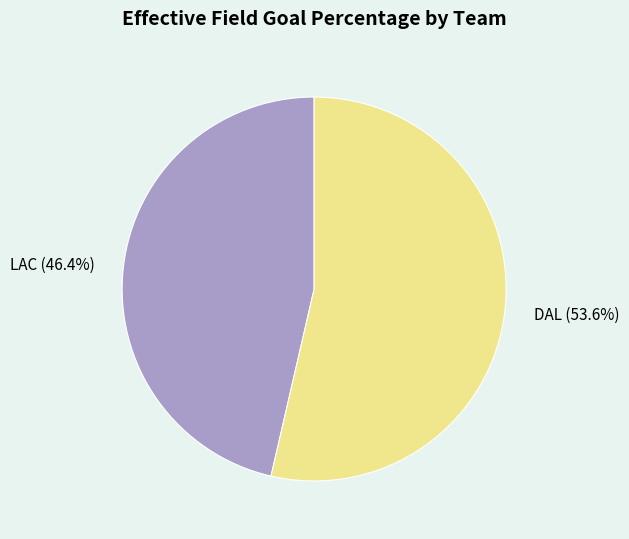

To the nearest percent, what portion does LAC represent?

46%